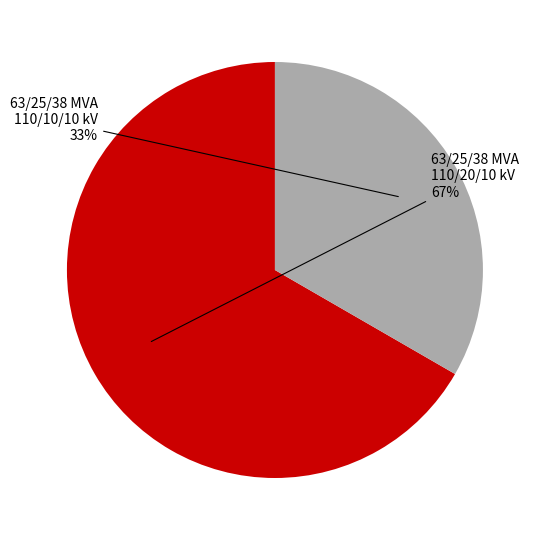

Do 63/25/38 MVA 110/10/10 kV and 63/25/38 MVA 110/20/10 kV together represent more than half of the pie?

Yes